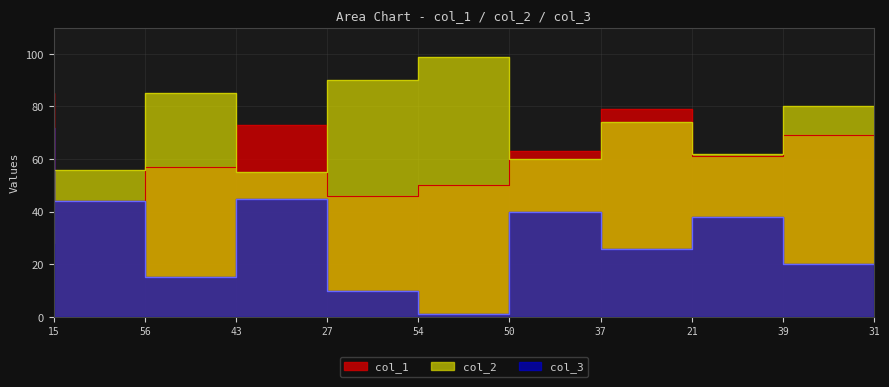

What is the difference between the second highest and minimum values in the col_2 series?

62